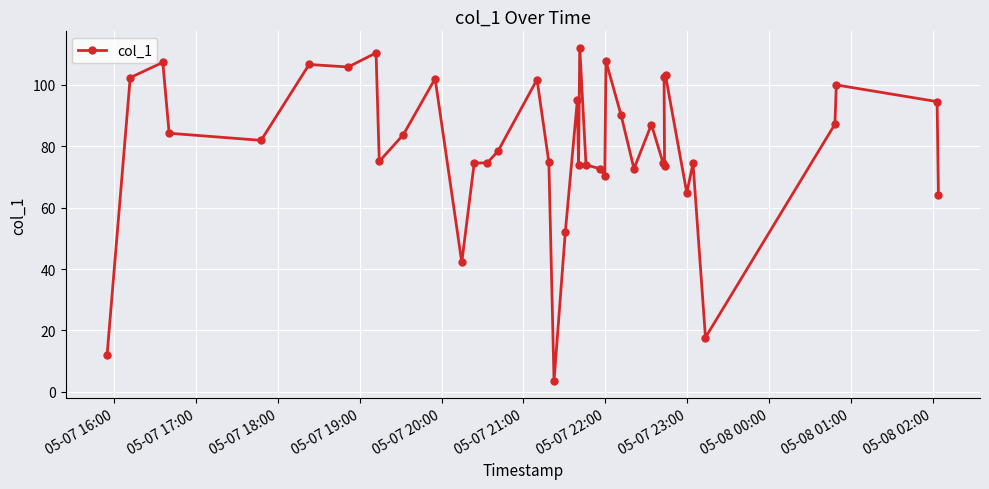

What is the difference between the maximum and minimum values?

108.4